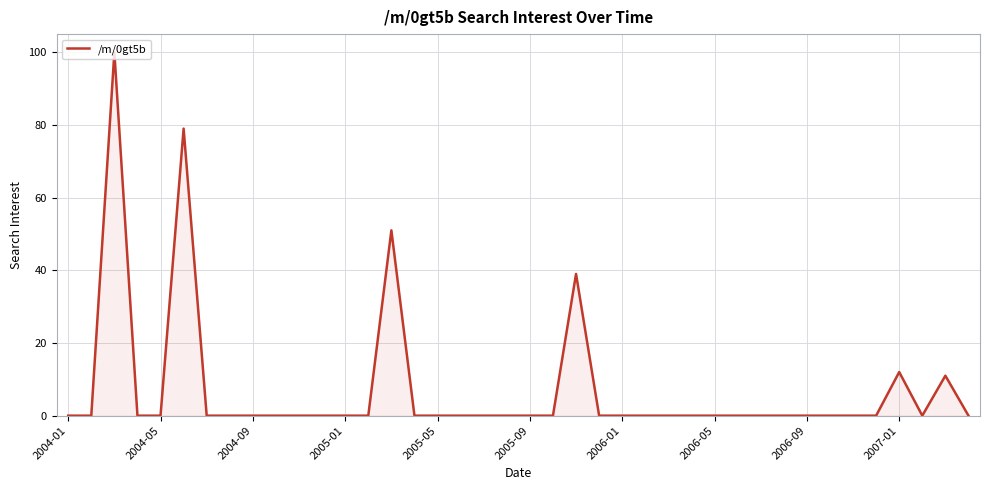

What is the maximum value shown in the chart?

100